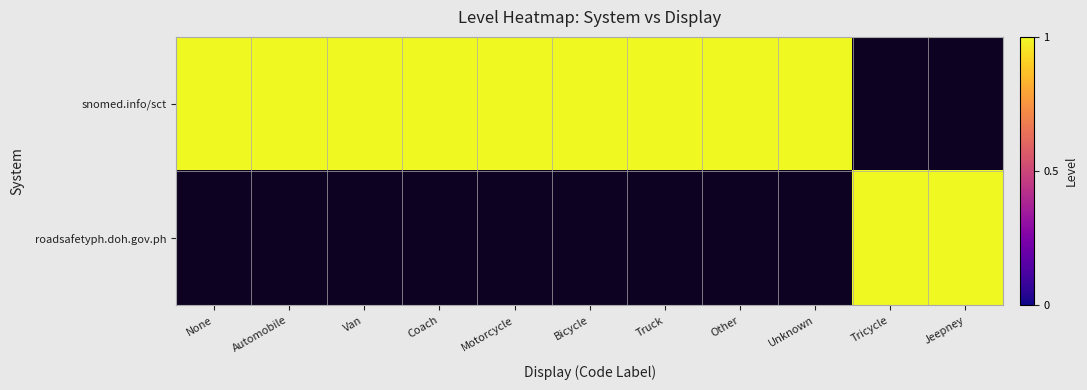

Rank the series by their average value, from highest to lowest.

snomed.info/sct, roadsafetyph.doh.gov.ph